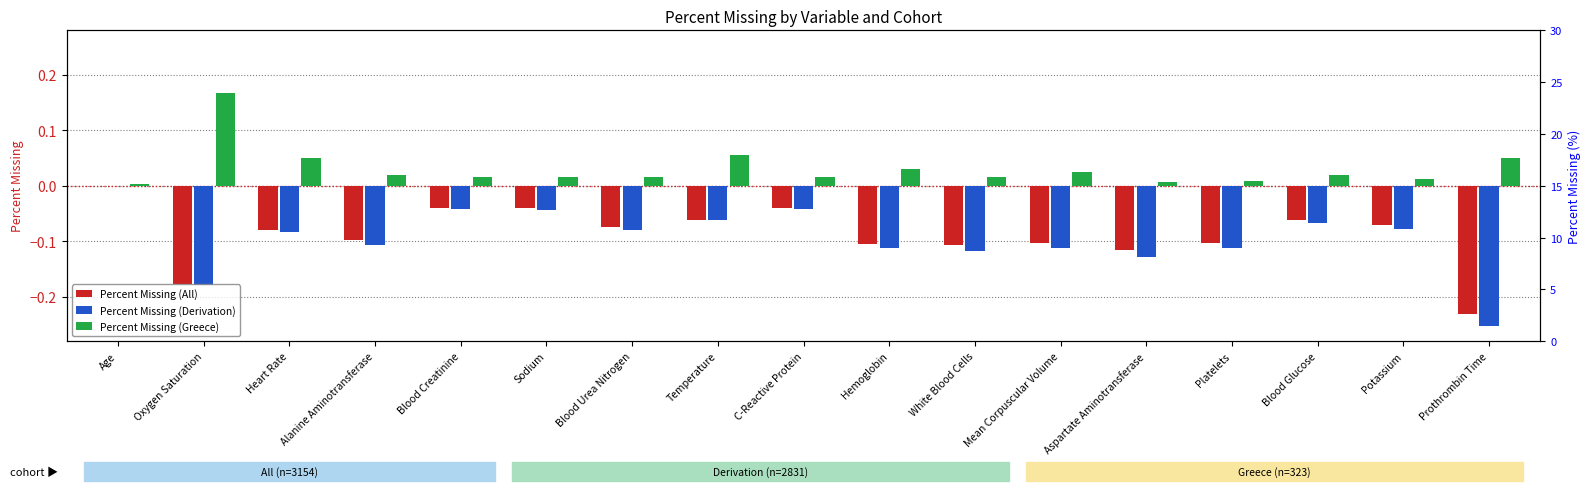

What is the maximum value for Percent Missing (Greece)?

0.2